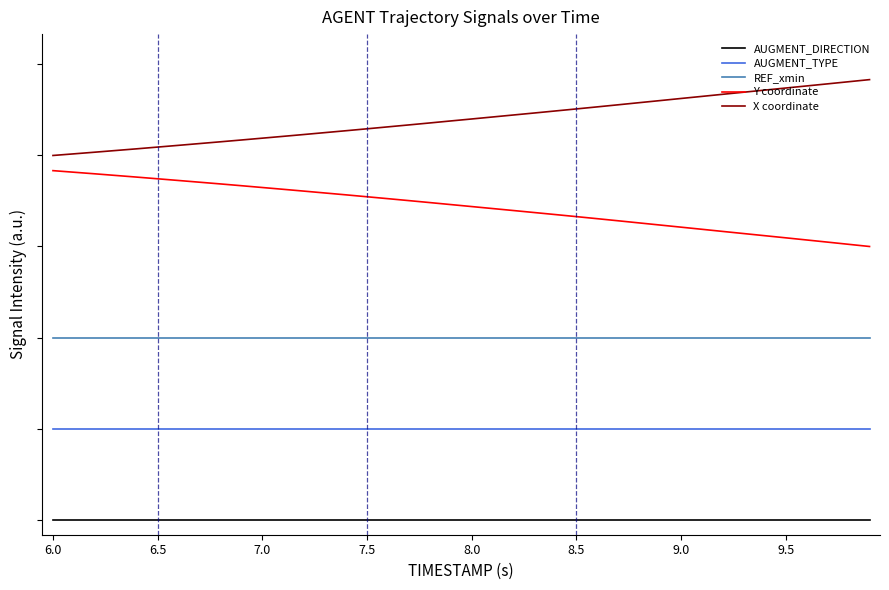

Is this an area chart (filled region under the line)?

No